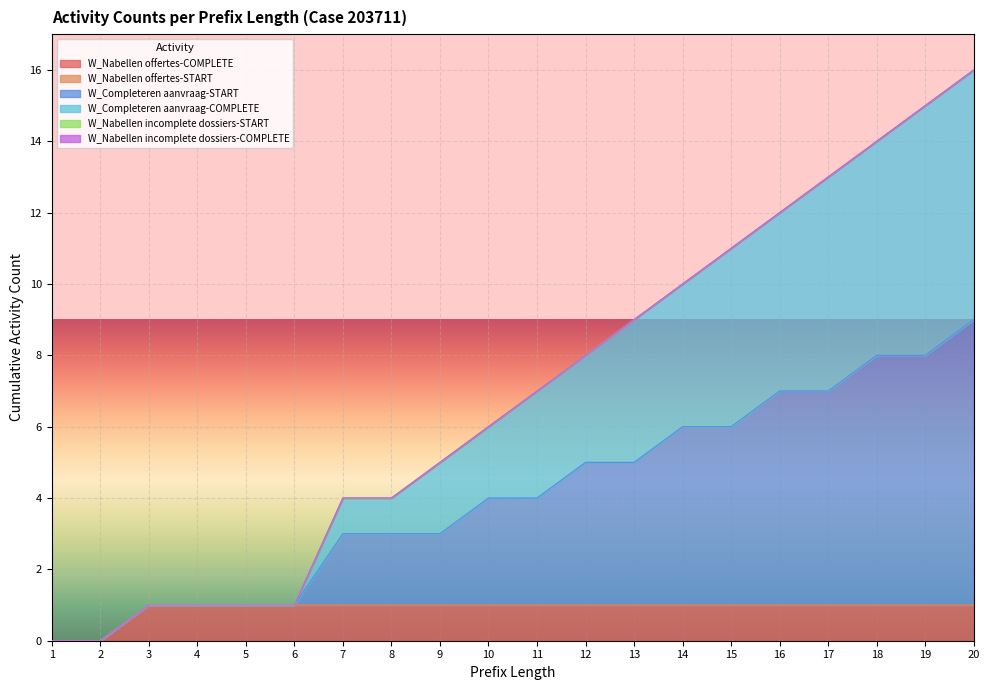

Count the W_Nabellen offertes-COMPLETE values in the range 1 to 2.

18